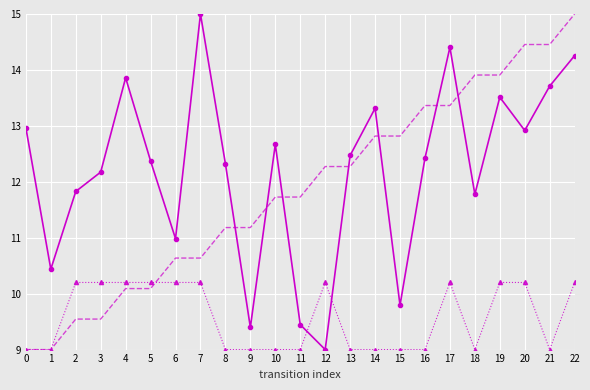

What is the minimum value shown in the chart?

9.0